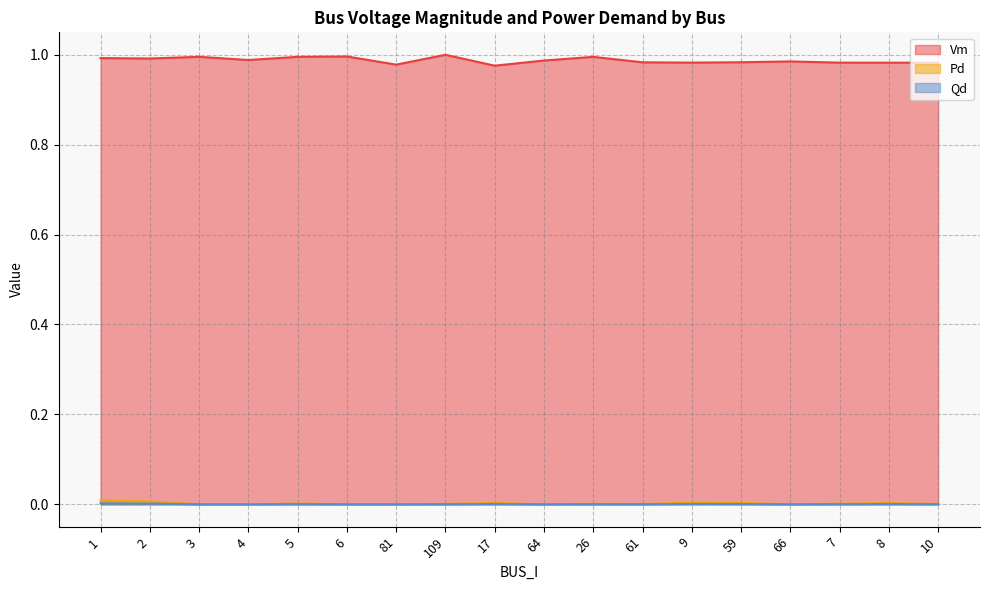

Which series has the largest total across all categories?

Vm